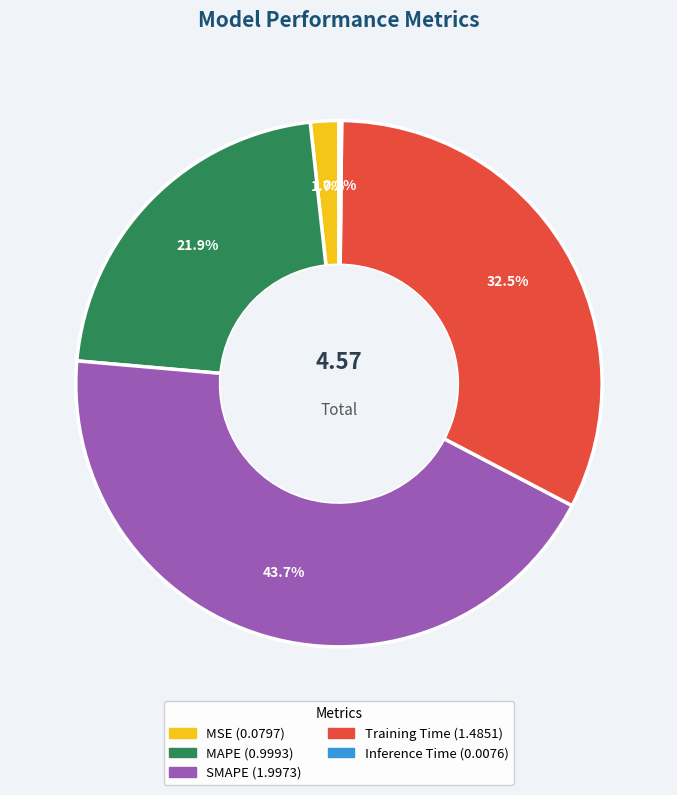

To the nearest percent, what percentage of the pie is MSE?

2%